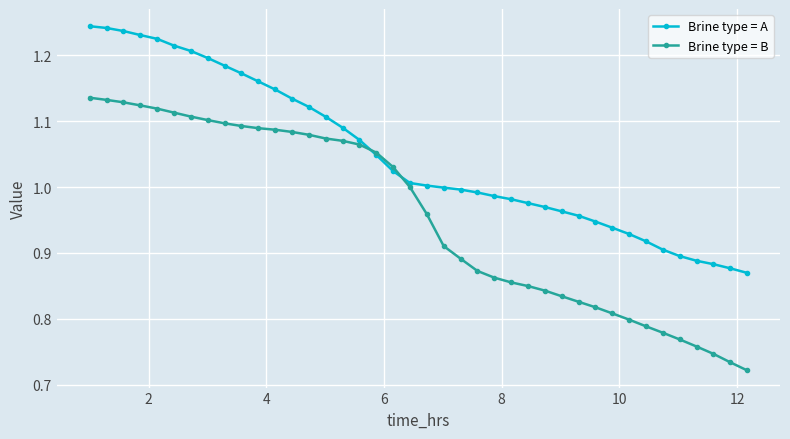

Which series has the largest total across all categories?

Brine type = A